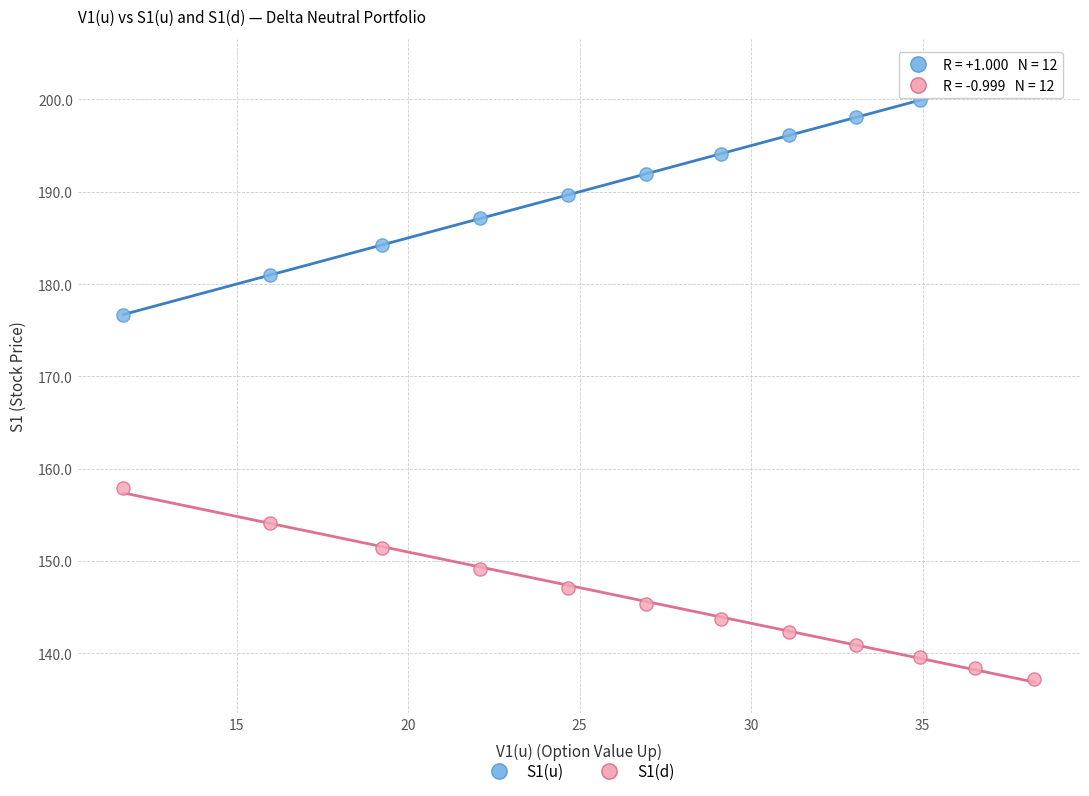

What are all the series names shown in the legend?

S1(u), S1(d)